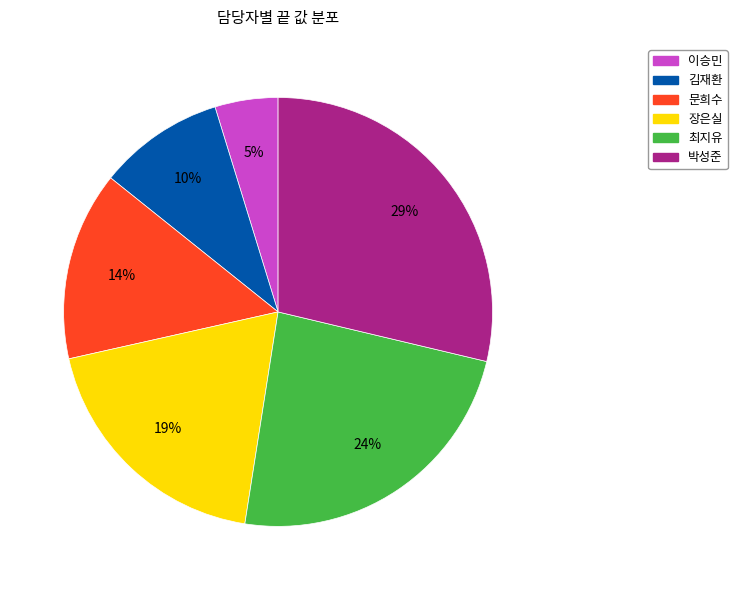

Rank the categories by value from highest to lowest.

박성준, 최지유, 장은실, 문희수, 김재환, 이승민